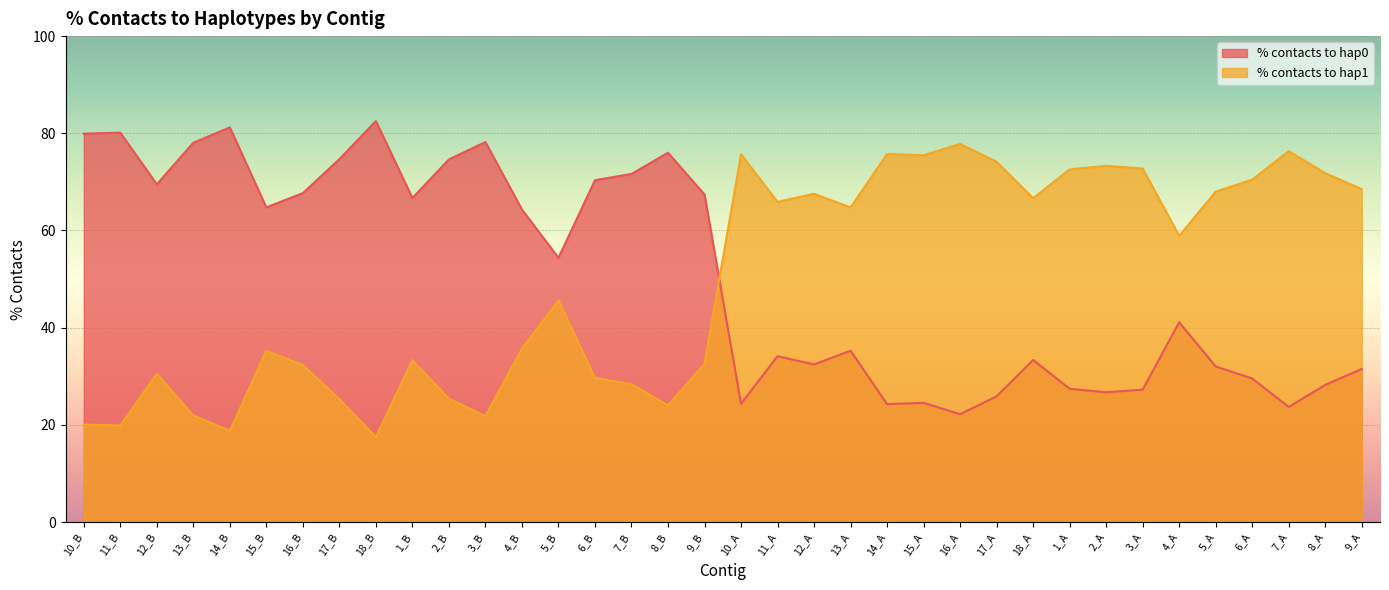

What is the value of the % contacts to hap0 point at the 25th from the left?

22.2